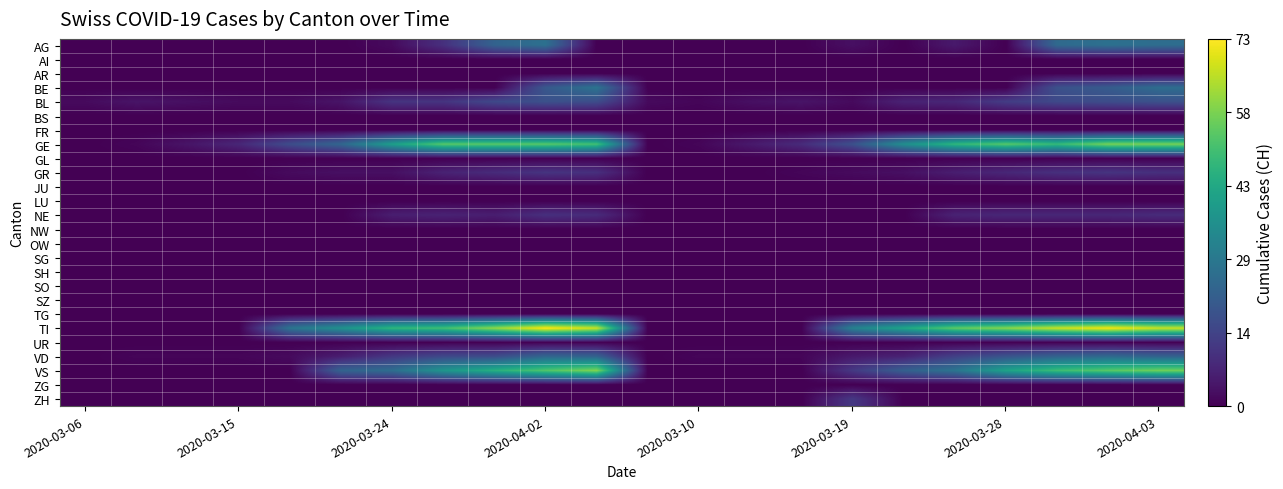

Rank the series by their maximum value, from highest to lowest.

TI, VS, GE, BE, AG, VD, BL, ZH, GR, NE, AI, AR, BS, FR, GL, JU, LU, NW, OW, SG, SH, SO, SZ, TG, UR, ZG